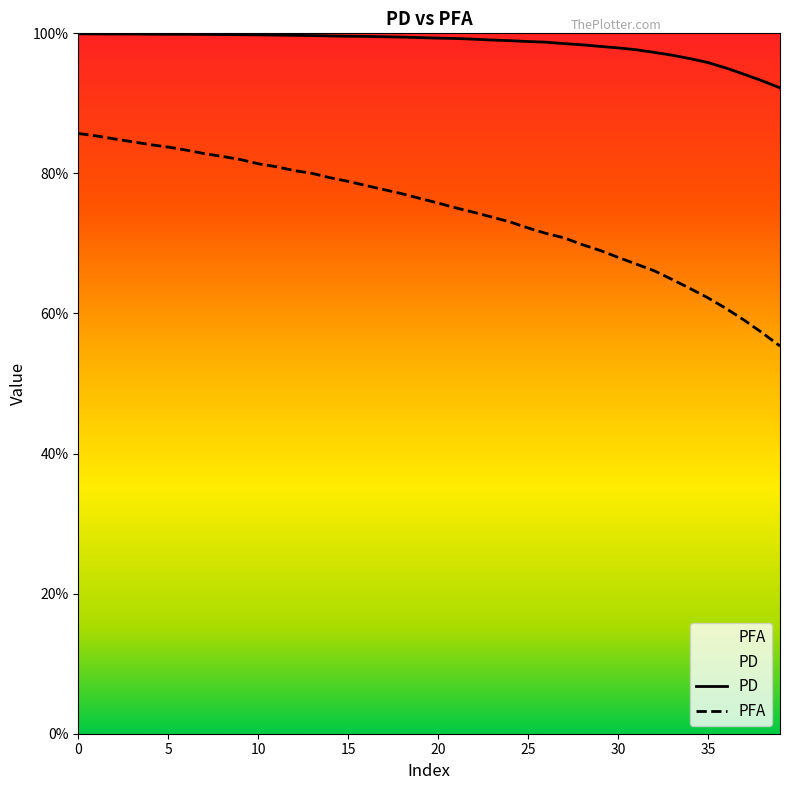

Count the number of data series in this chart.

2